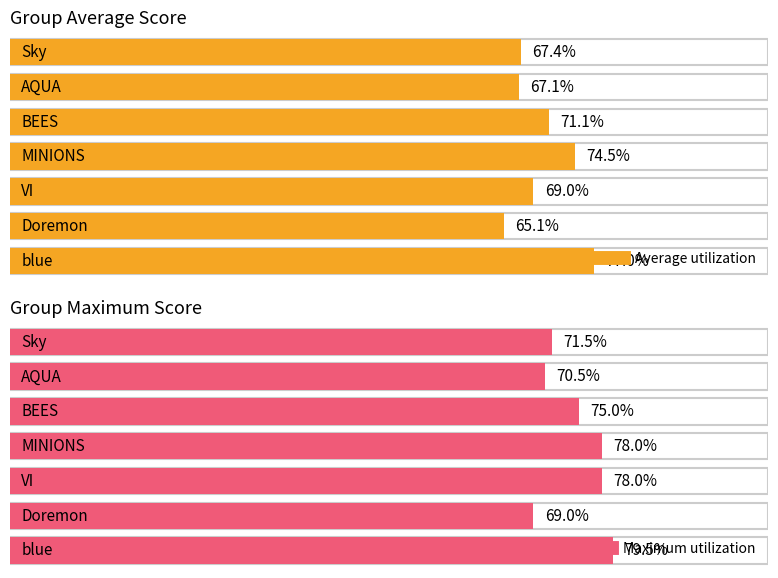

List the series in order of their peak value, lowest first.

Average utilization, Maximum utilization